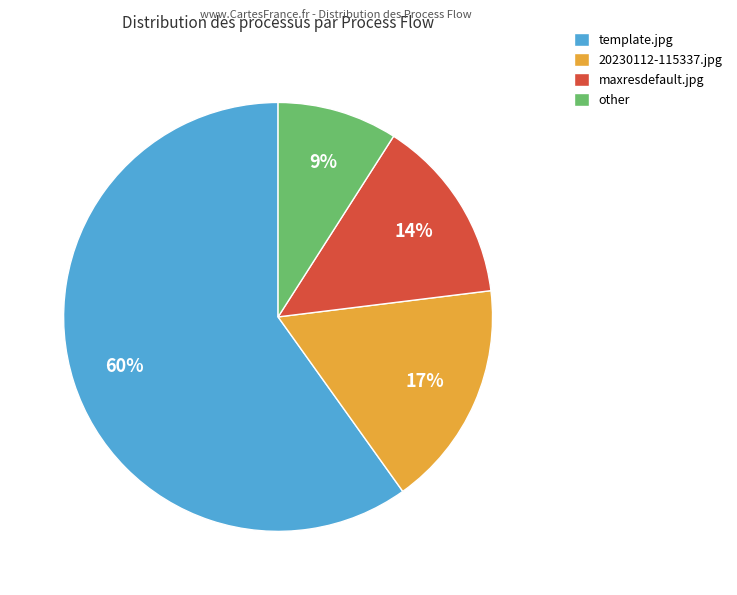

Which has a higher value, template.jpg or other?

template.jpg